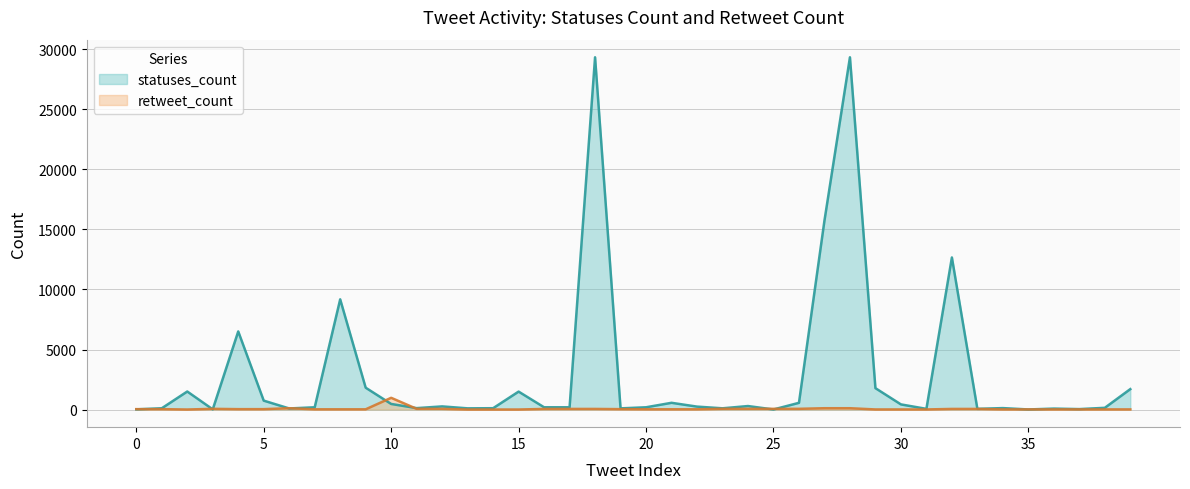

At which label is retweet_count closest to 490?

6